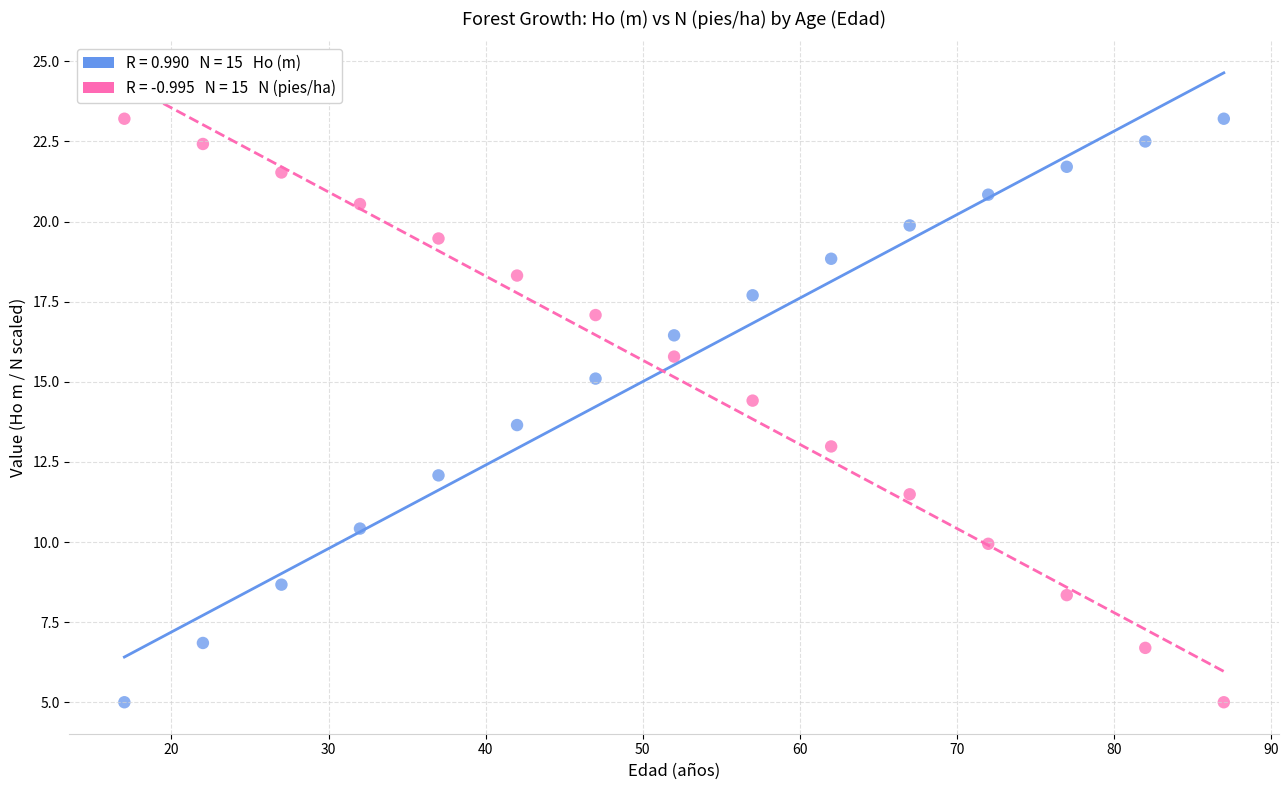

Across all data points, what is the range of X values (max minus min)?

70.0